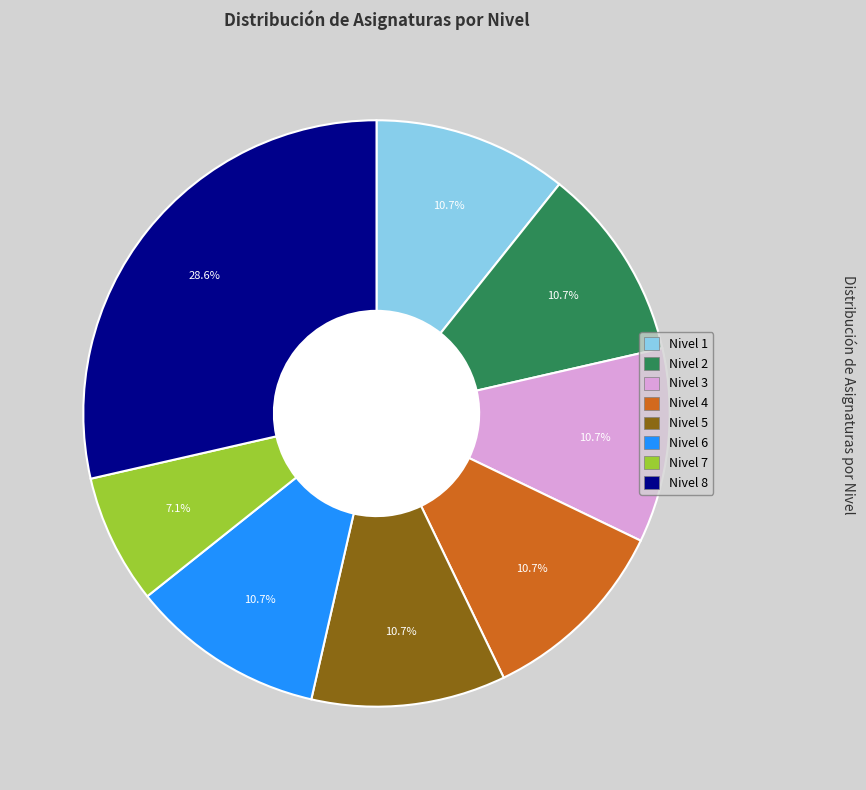

What percentage is NOT represented by Nivel 7?

92.9%